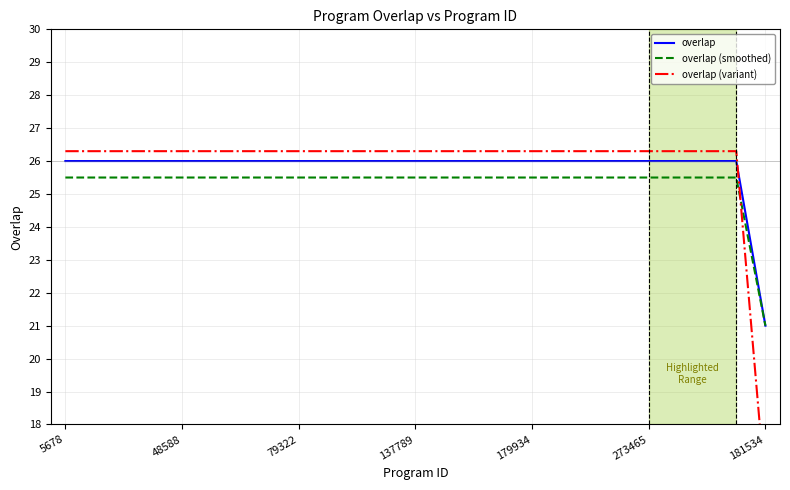

Is it true that overlap equals 16.9 at 179934?

False